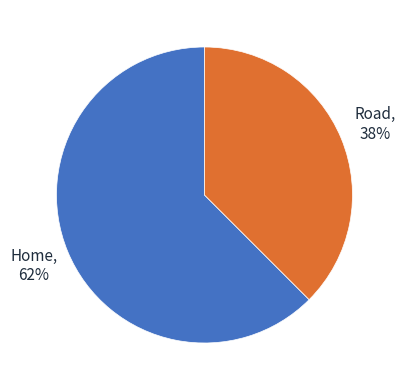

To the nearest percent, what is the average slice percentage?

50%